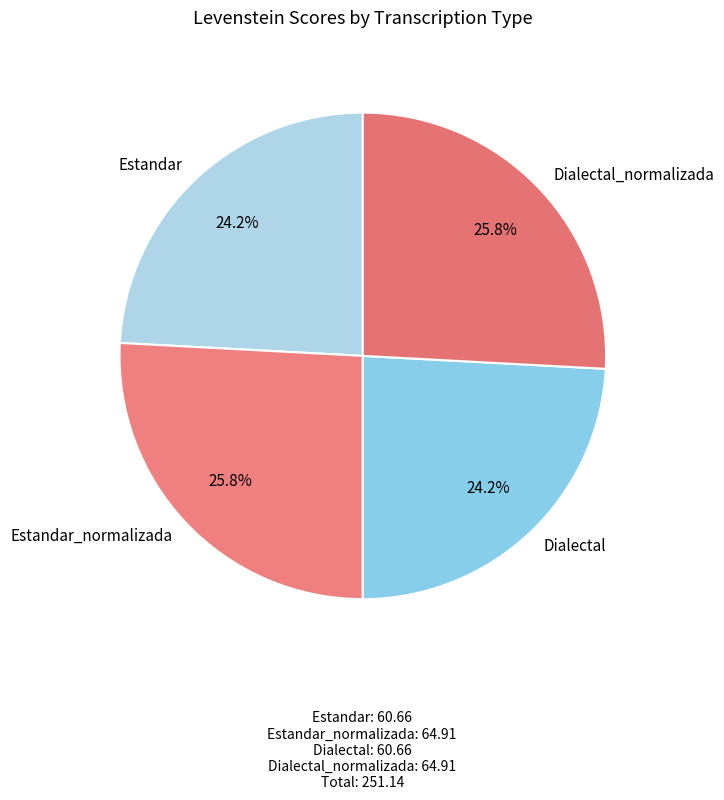

Is Dialectal_normalizada the majority of the pie?

No